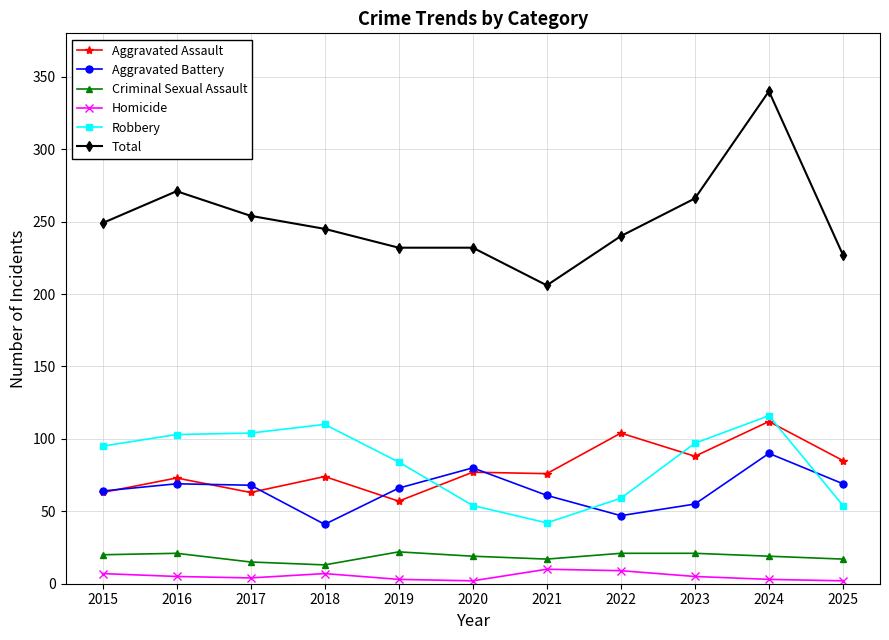

How many data points in Robbery are less than 95?

5